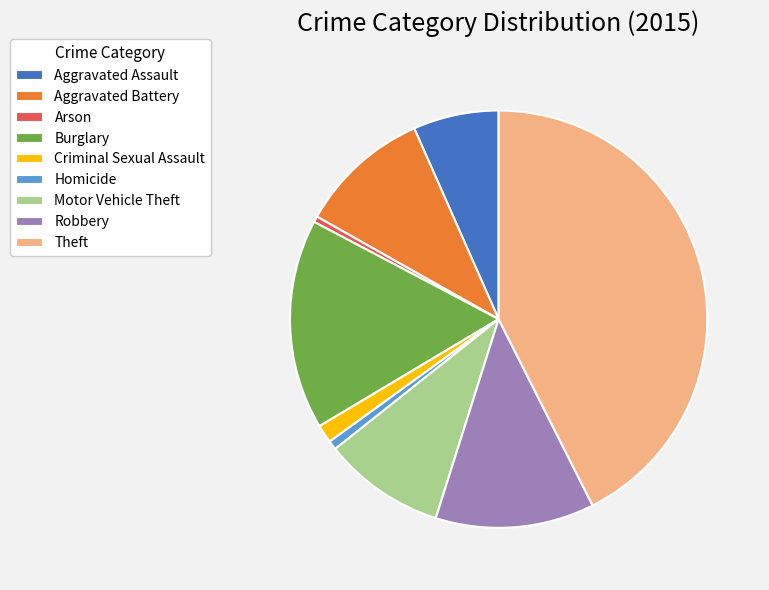

Combined, do Criminal Sexual Assault and Robbery account for over 50%?

No